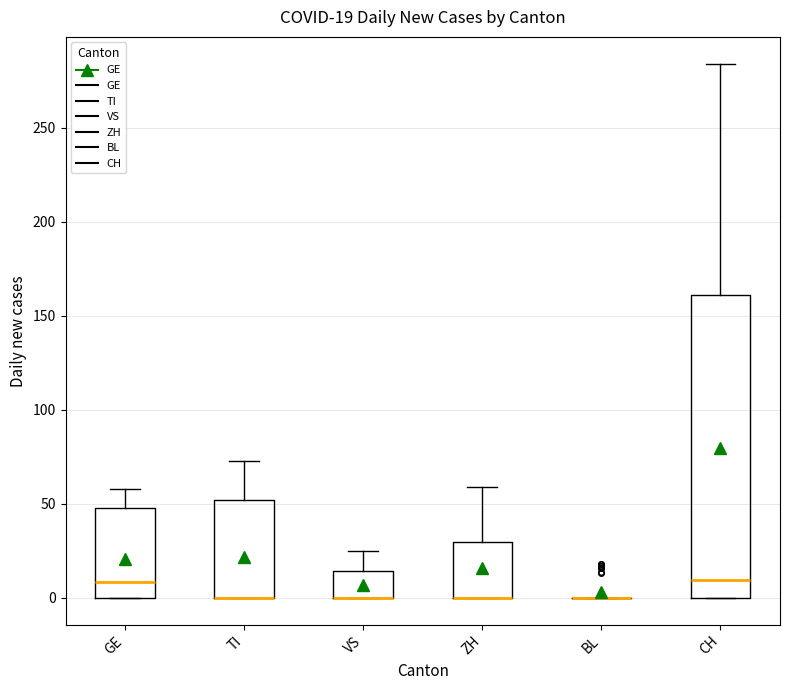

Comparing the boxes themselves (not the whiskers), which one is the tallest?

CH